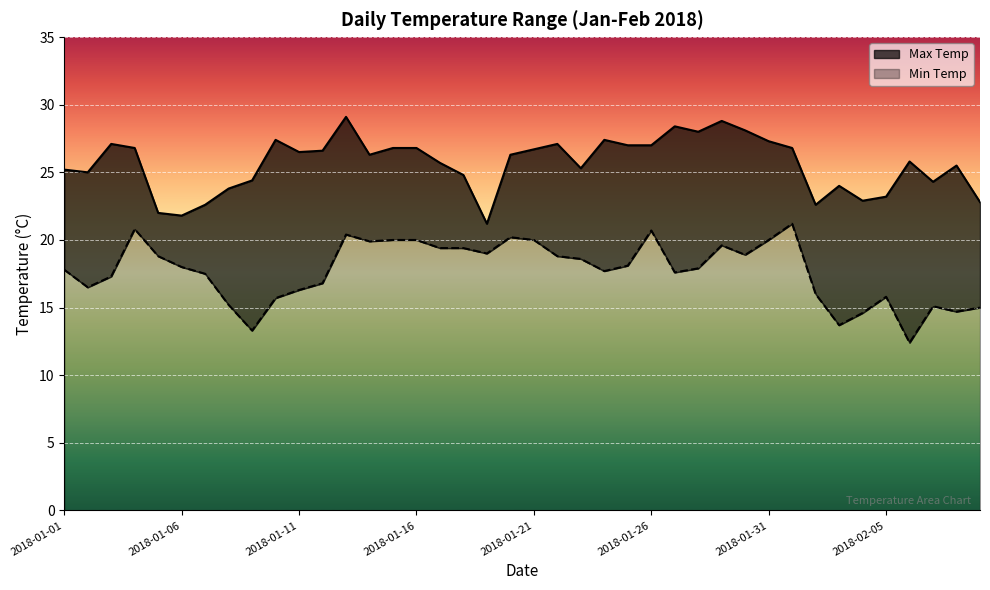

True or false: MeanMaxTemp has a value of 26.3 at 2018-01-20.

True